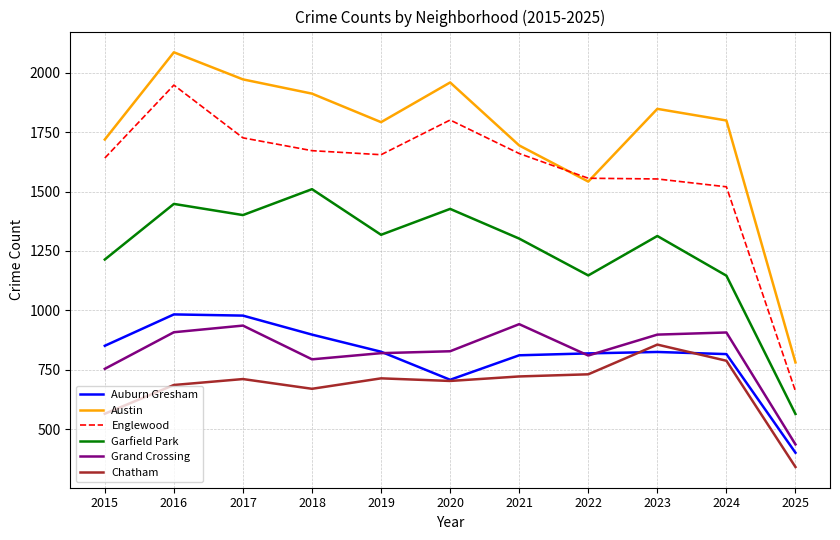

What are all the series names shown in the legend?

Auburn Gresham, Austin, Englewood, Garfield Park, Grand Crossing, Chatham